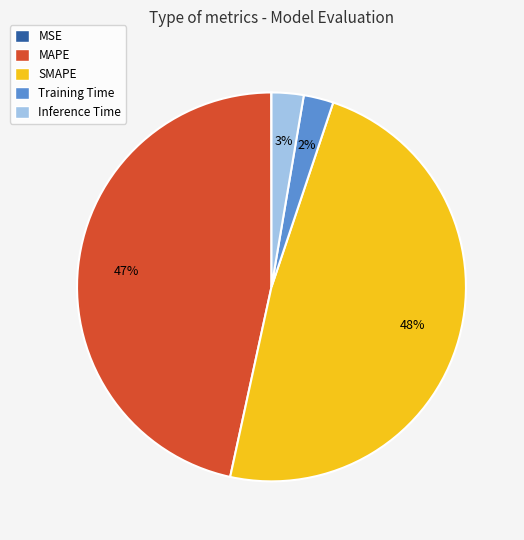

What is the largest slice in the pie chart?

SMAPE